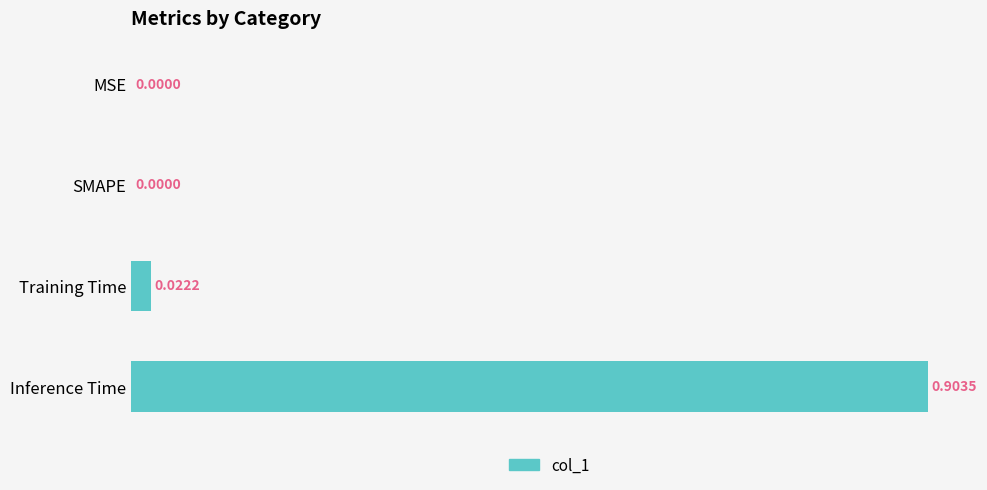

Between Training Time and SMAPE, which is larger?

Training Time